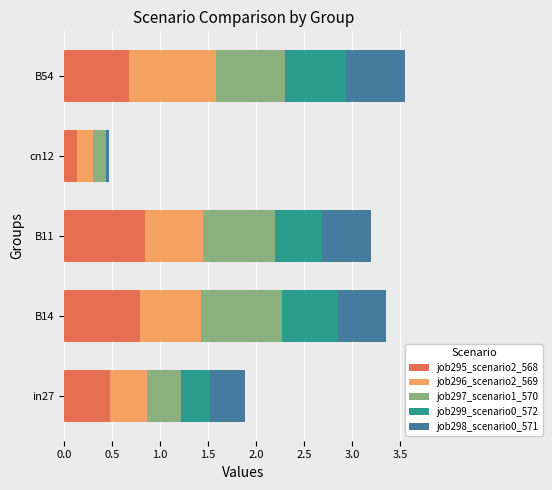

At which category is the sum across all series the highest?

B54